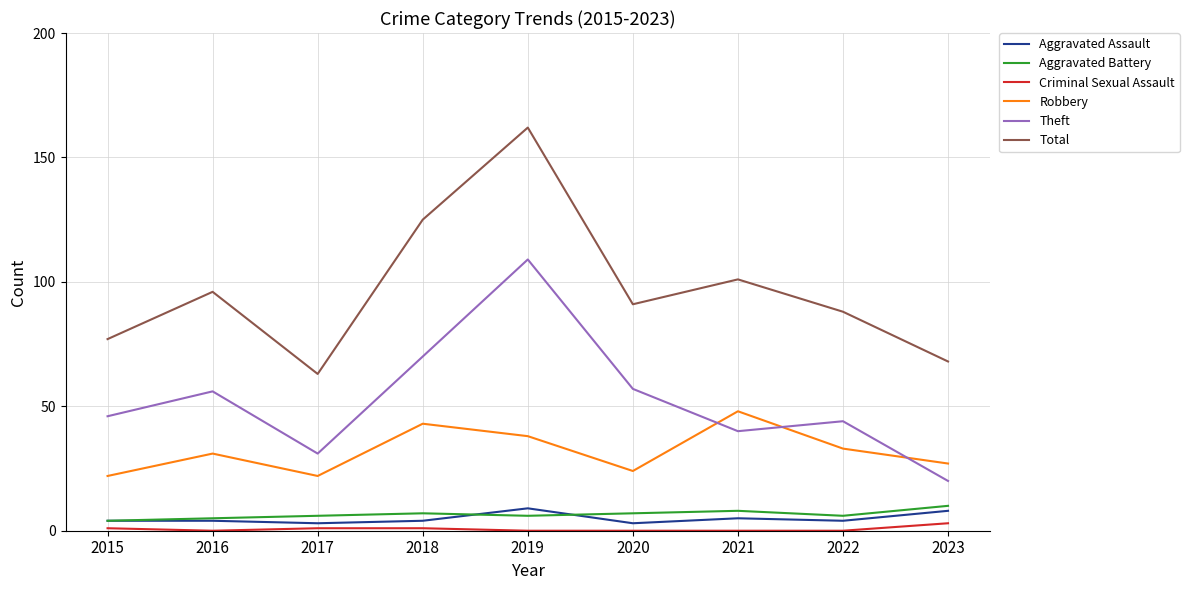

At how many categories does at least one series exceed 74?

7